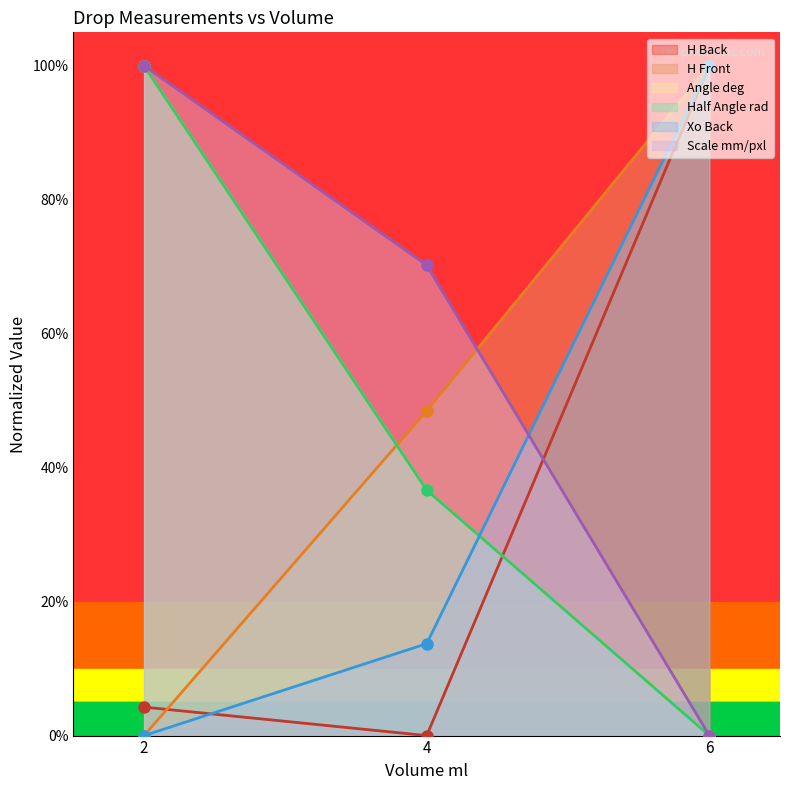

How many data points in Half Angle rad are above 0?

2